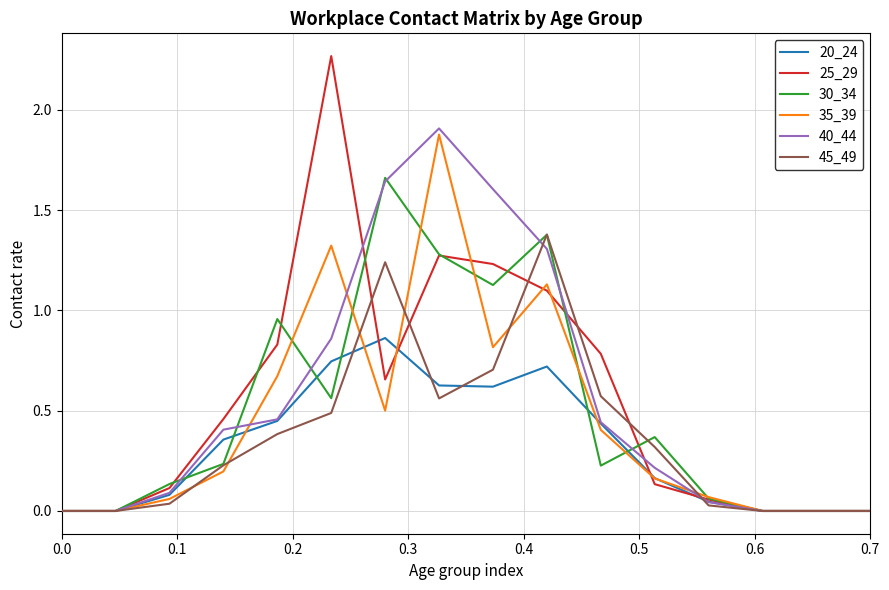

In 45_49, how many points are lower than both neighbors (excluding endpoints)?

1